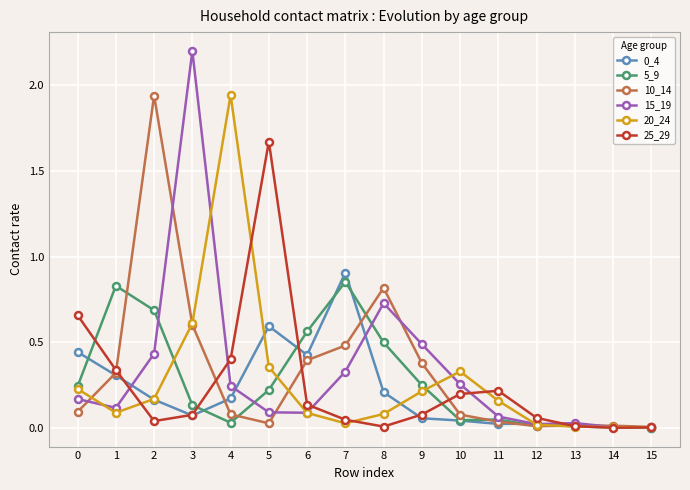

Where is the first local minimum for 20_24?

1